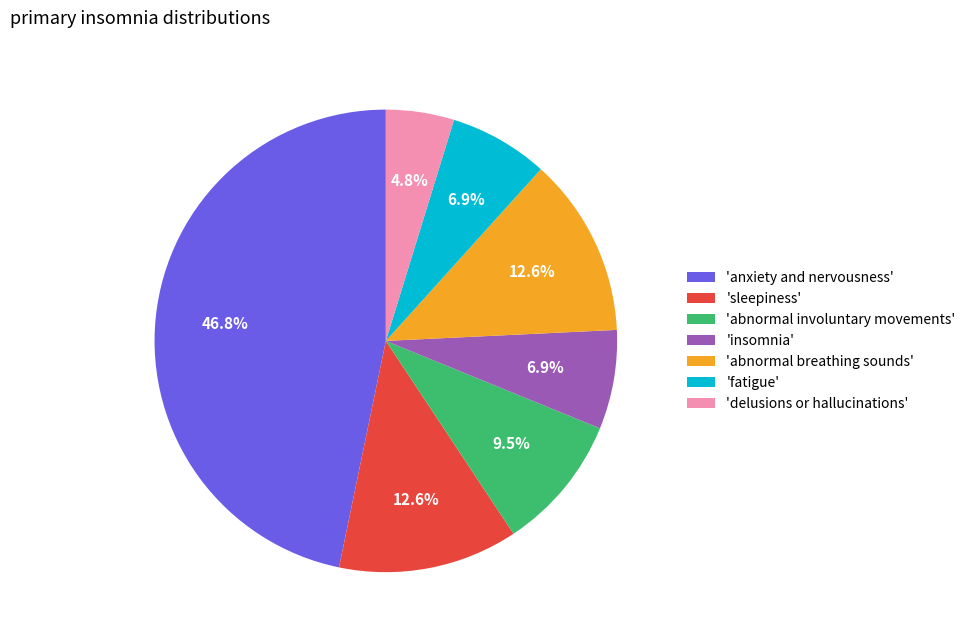

Which slice is the largest?

'anxiety and nervousness'